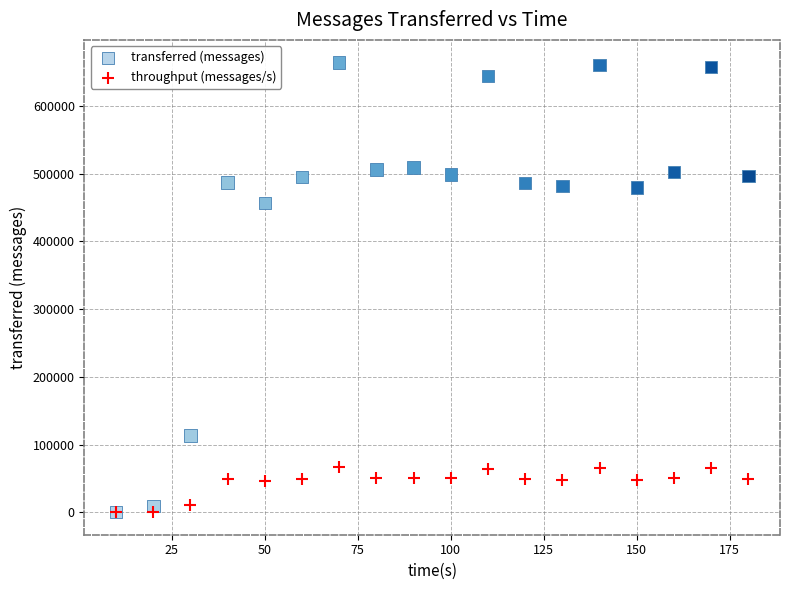

Across all series, what Y value is closest to 332190?

456640